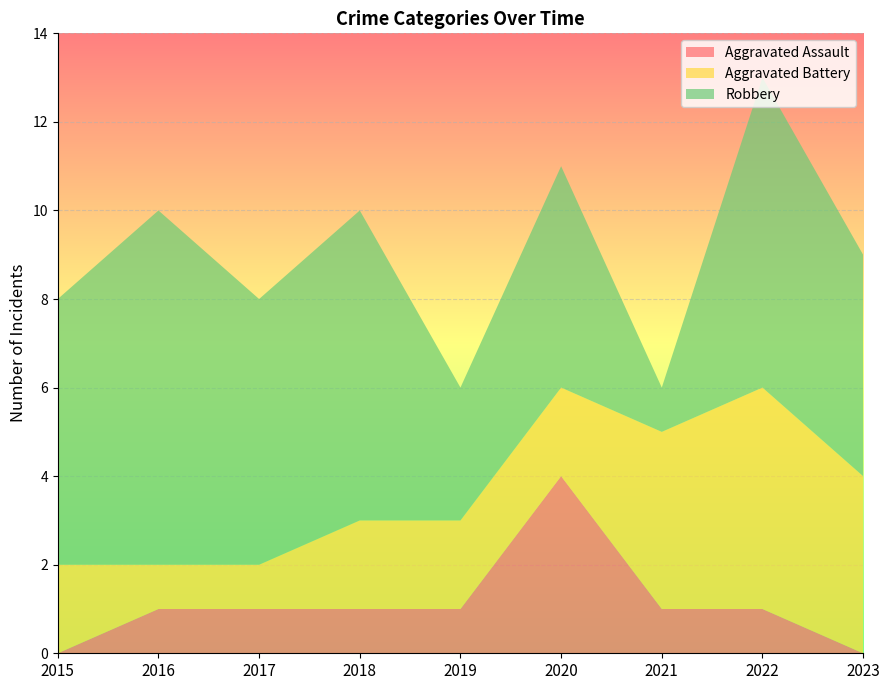

Reading right to left, transcribe all the data shown in this chart.

Aggravated Assault: 2023=0	2022=1	2021=1	2020=4	2019=1	2018=1	2017=1	2016=1	2015=0
Aggravated Battery: 2023=4	2022=5	2021=4	2020=2	2019=2	2018=2	2017=1	2016=1	2015=2
Robbery: 2023=5	2022=7	2021=1	2020=5	2019=3	2018=7	2017=6	2016=8	2015=6